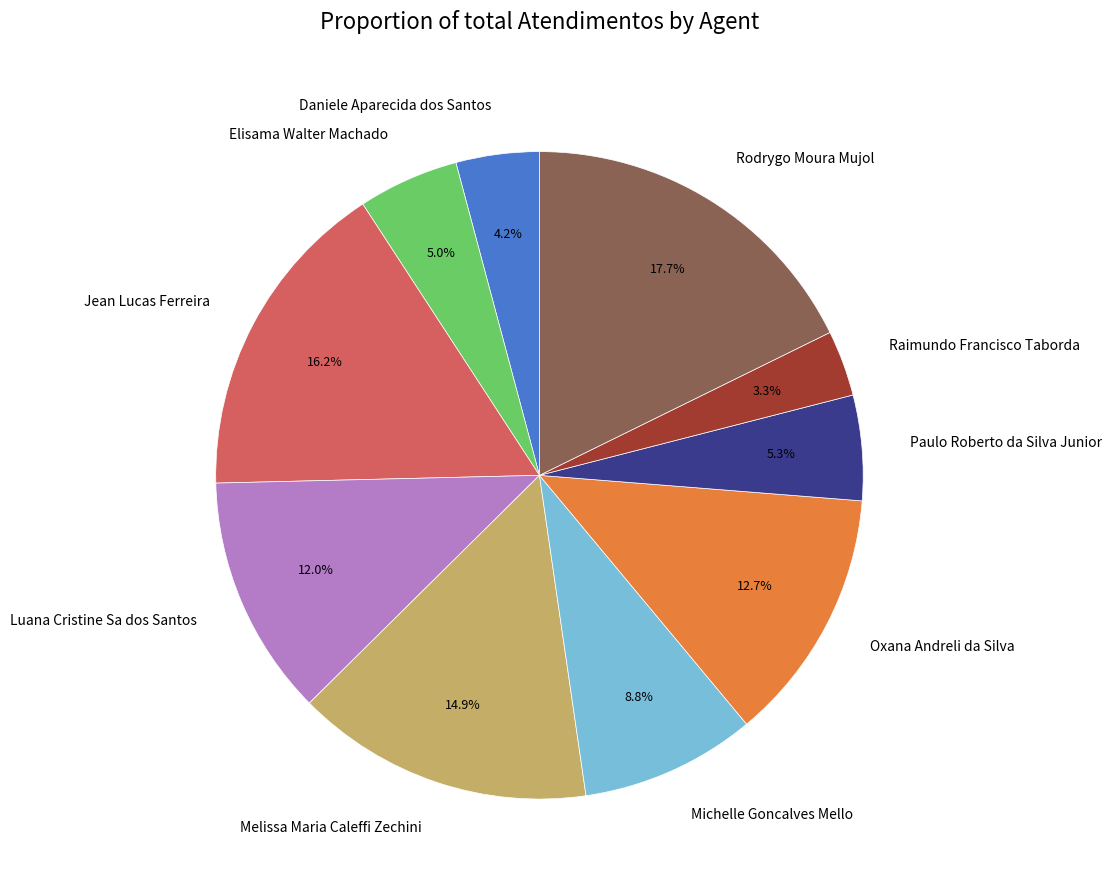

What percentage is the Oxana Andreli da Silva slice, to the nearest percent?

13%